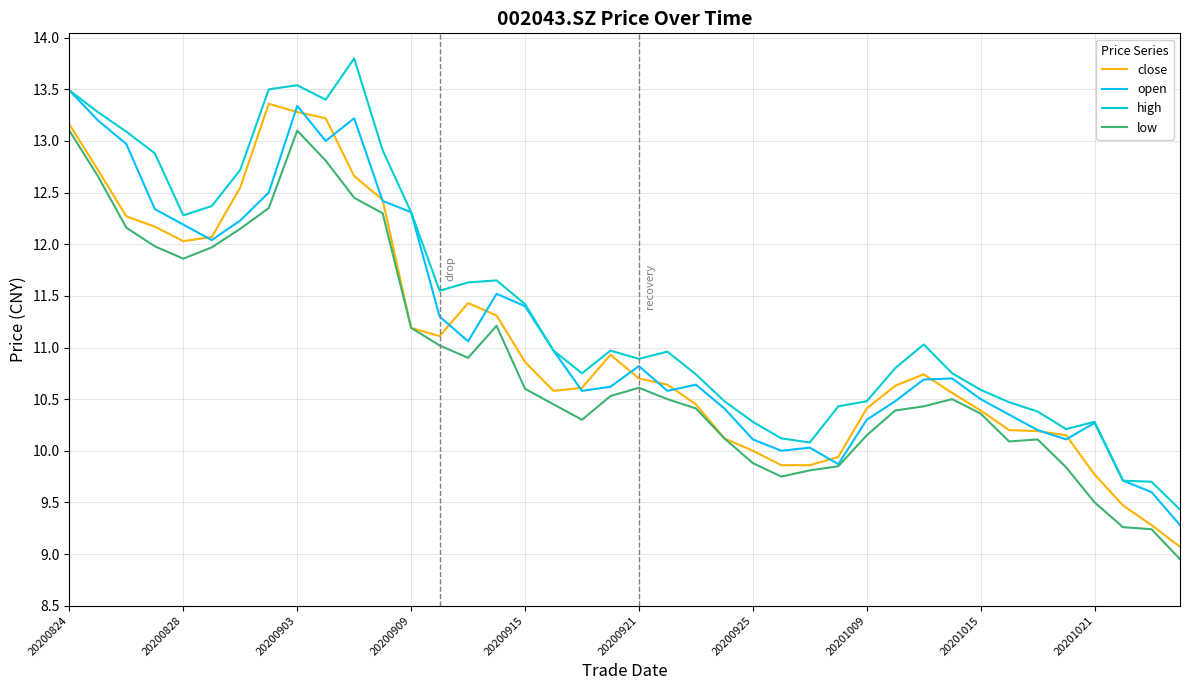

Which series has the largest total across all categories?

high